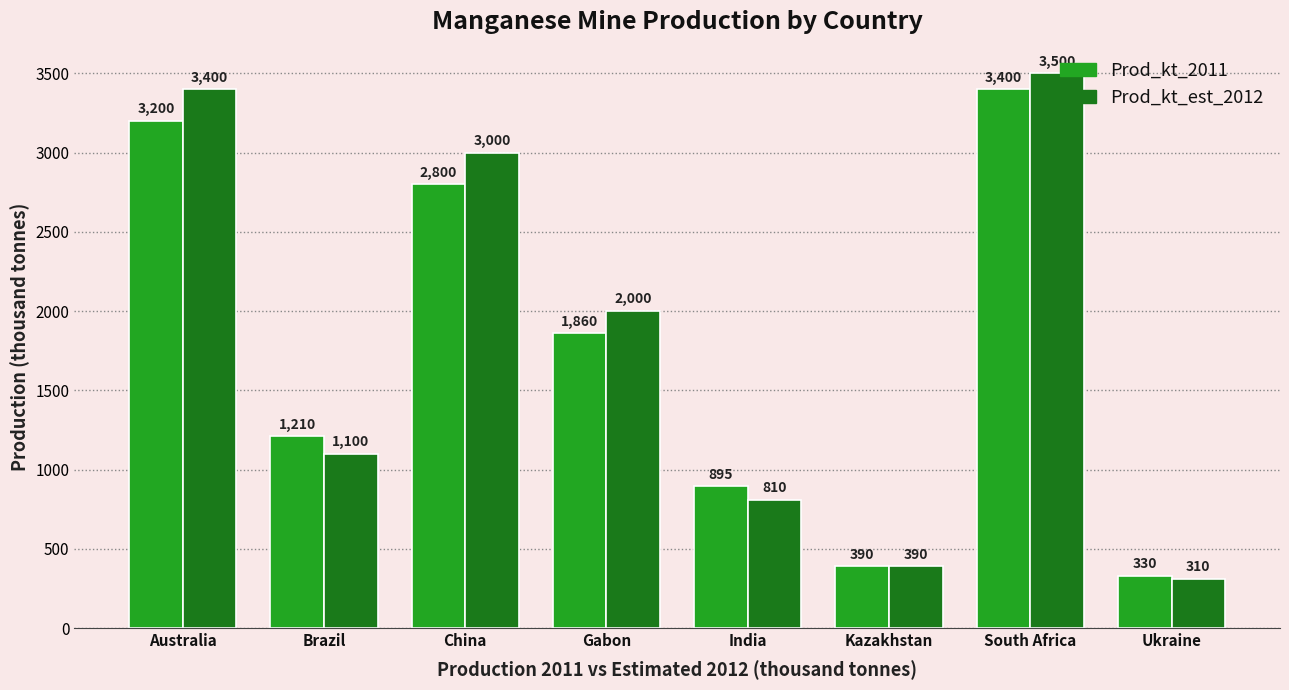

Reading left to right, extract all data points from this chart.

Prod_kt_2011: Australia=3200	Brazil=1210	China=2800	Gabon=1860	India=895	Kazakhstan=390	South Africa=3400	Ukraine=330
Prod_kt_est_2012: Australia=3400	Brazil=1100	China=3000	Gabon=2000	India=810	Kazakhstan=390	South Africa=3500	Ukraine=310